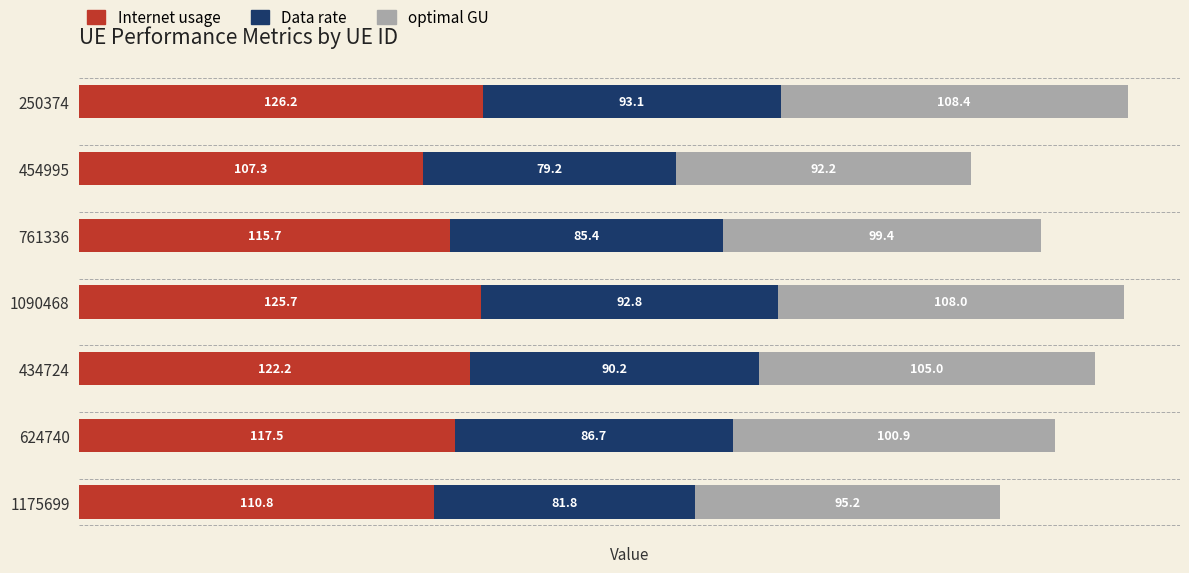

What is the approximate value of Internet usage at 454995?

107.3